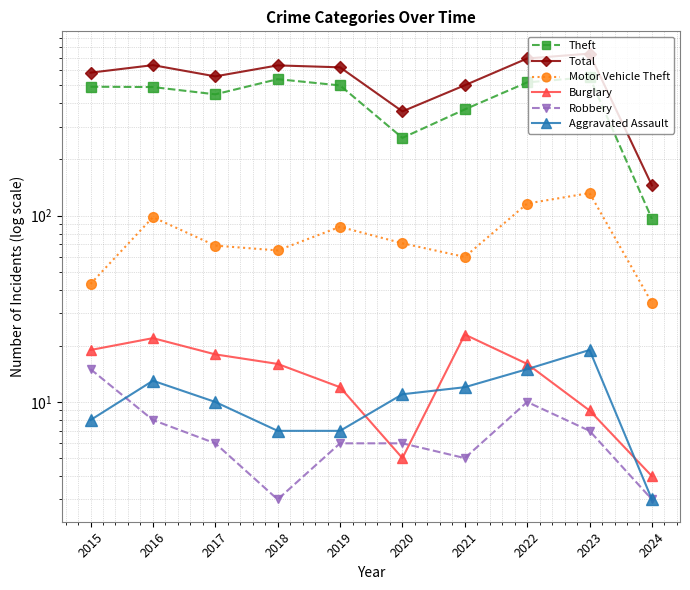

Which series has the largest range (max minus min)?

Total